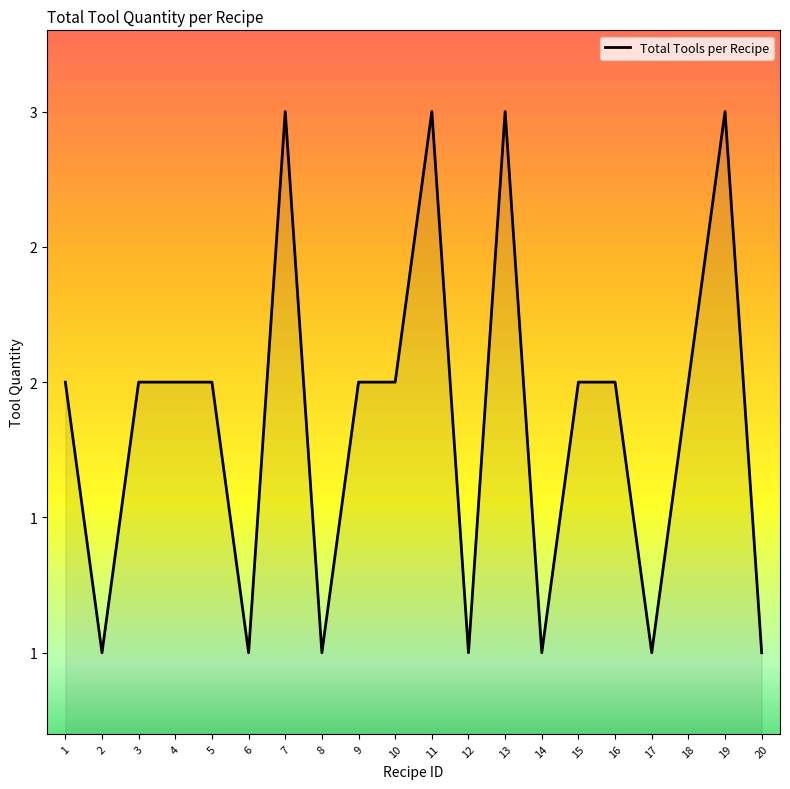

Does the chart display data point markers on the line(s)?

No